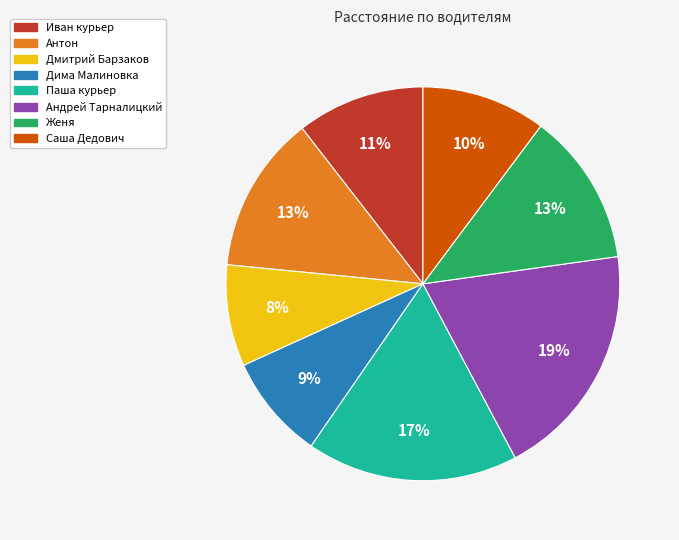

To the nearest percent, what percentage of the pie is Саша Дедович?

10%